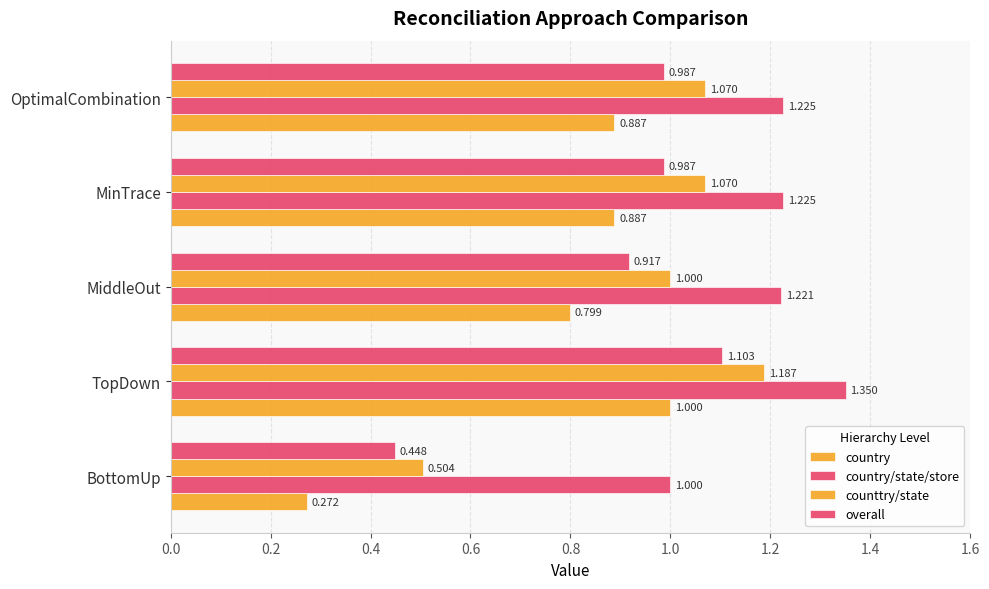

How many data points in counttry/state are less than 1?

1